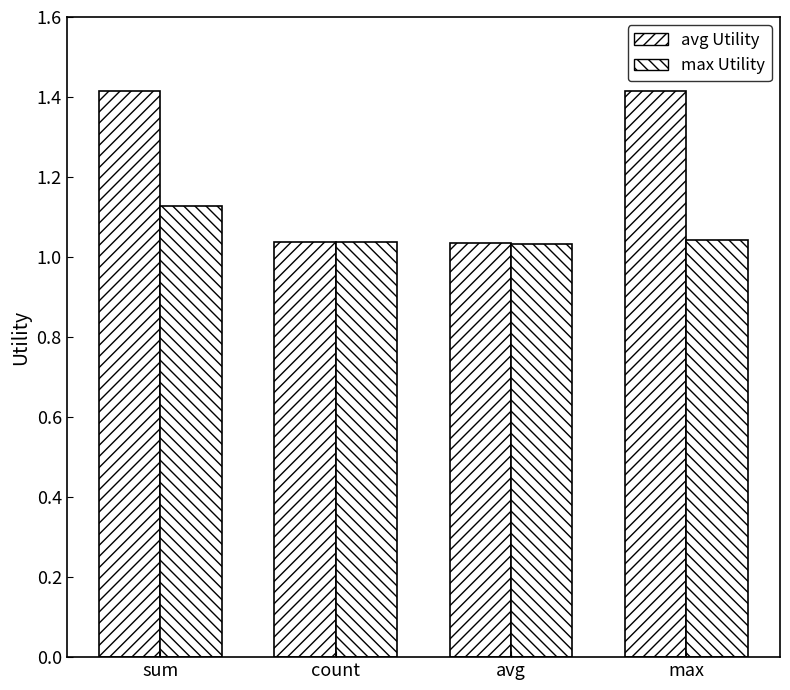

What is the difference between the avg Utility values at sum and avg?

0.4